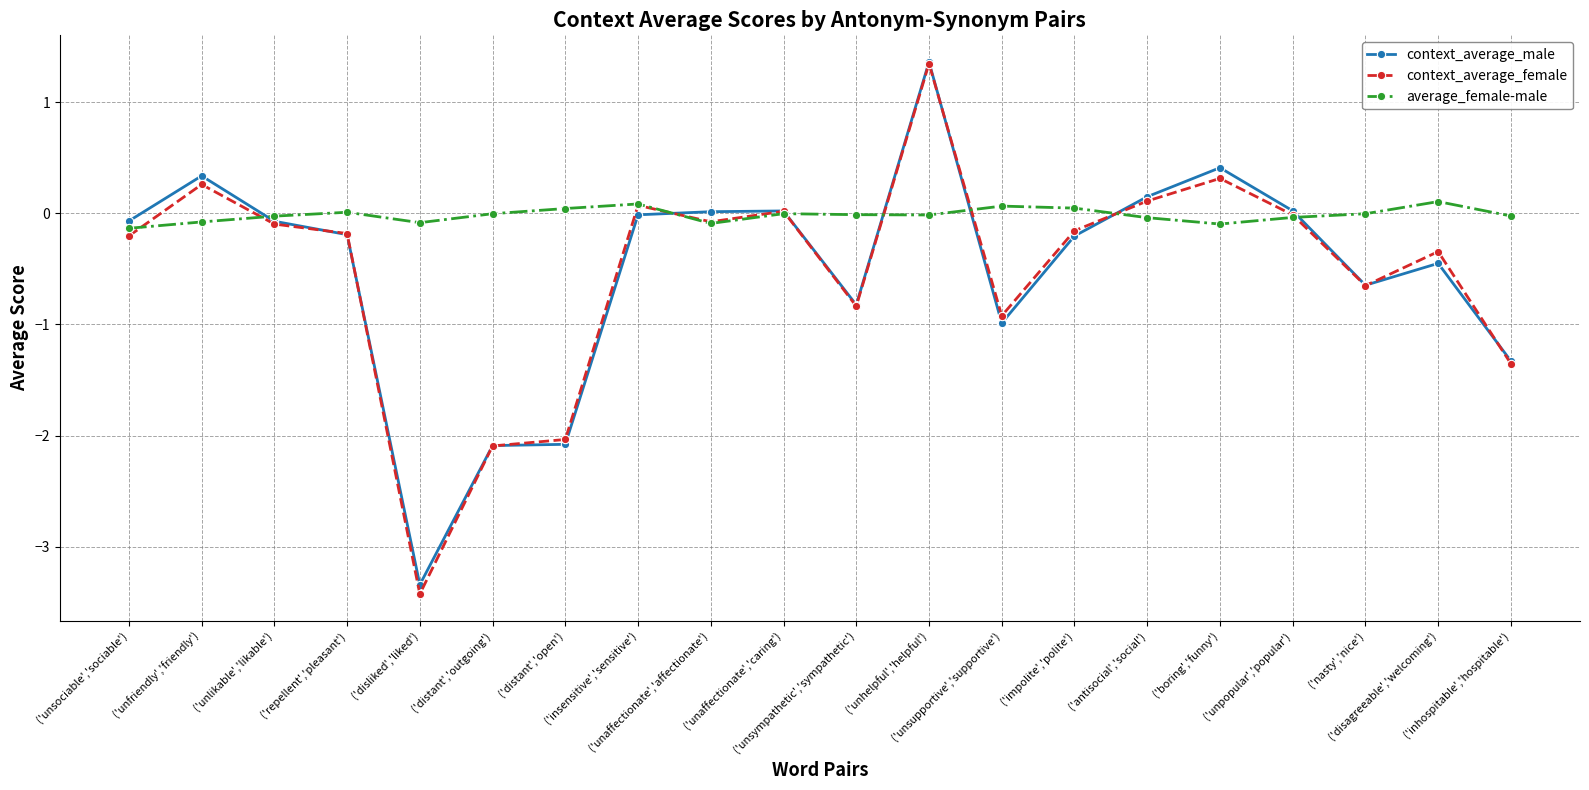

What is the maximum value shown in the chart?

1.4